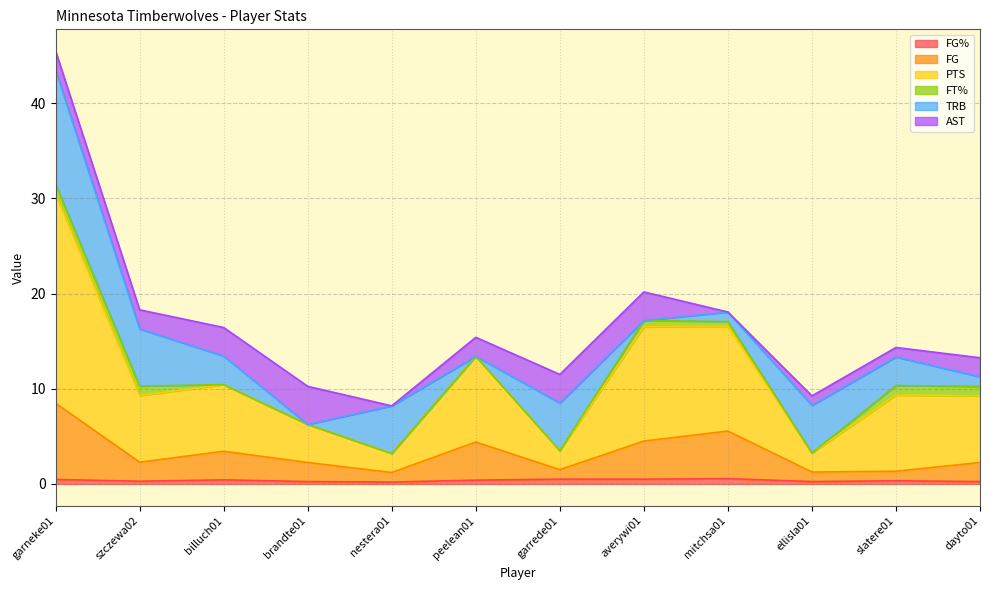

In FG, how many points are higher than both neighbors (excluding endpoints)?

3